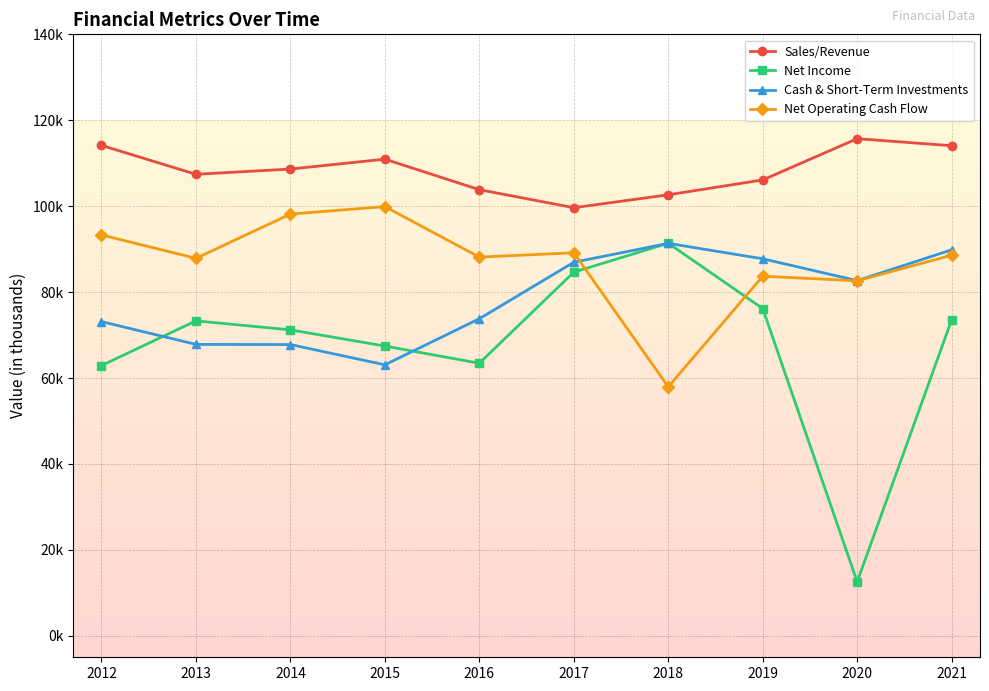

What are all the series names shown in the legend?

Sales/Revenue, Net Income, Cash & Short-Term Investments, Net Operating Cash Flow